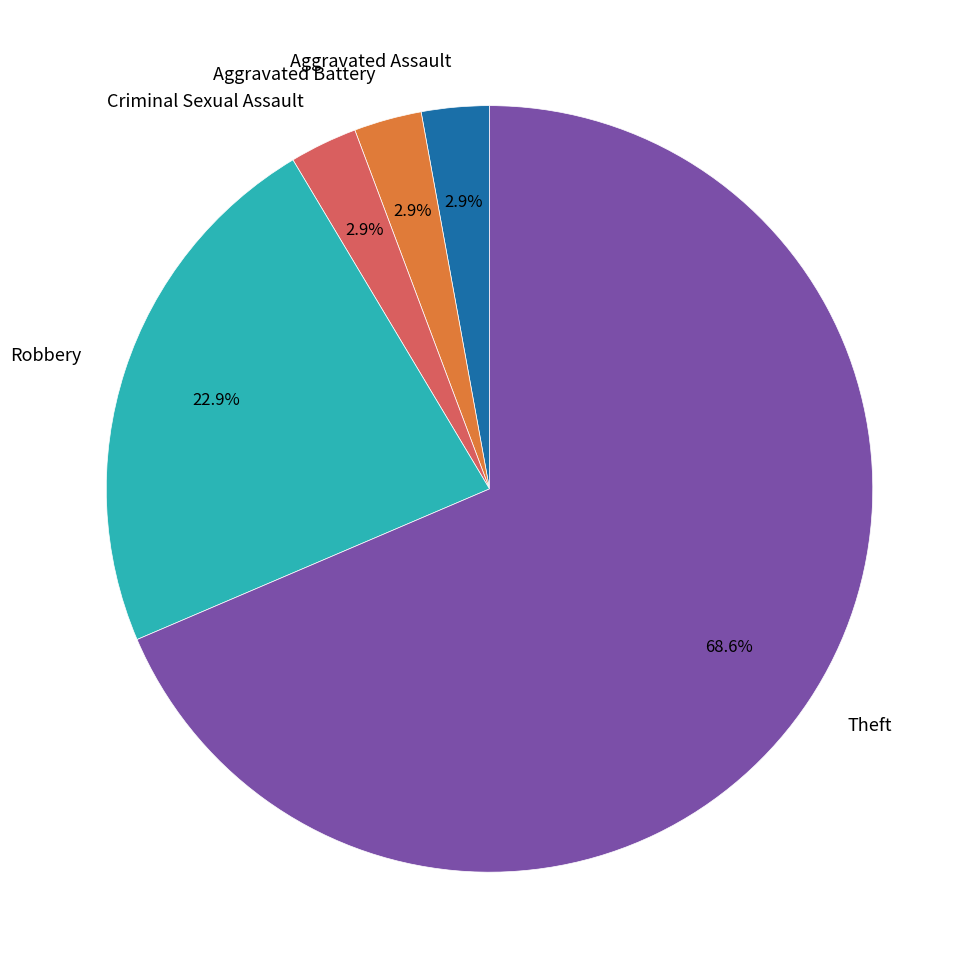

To the nearest percent, what is the average slice percentage?

20%